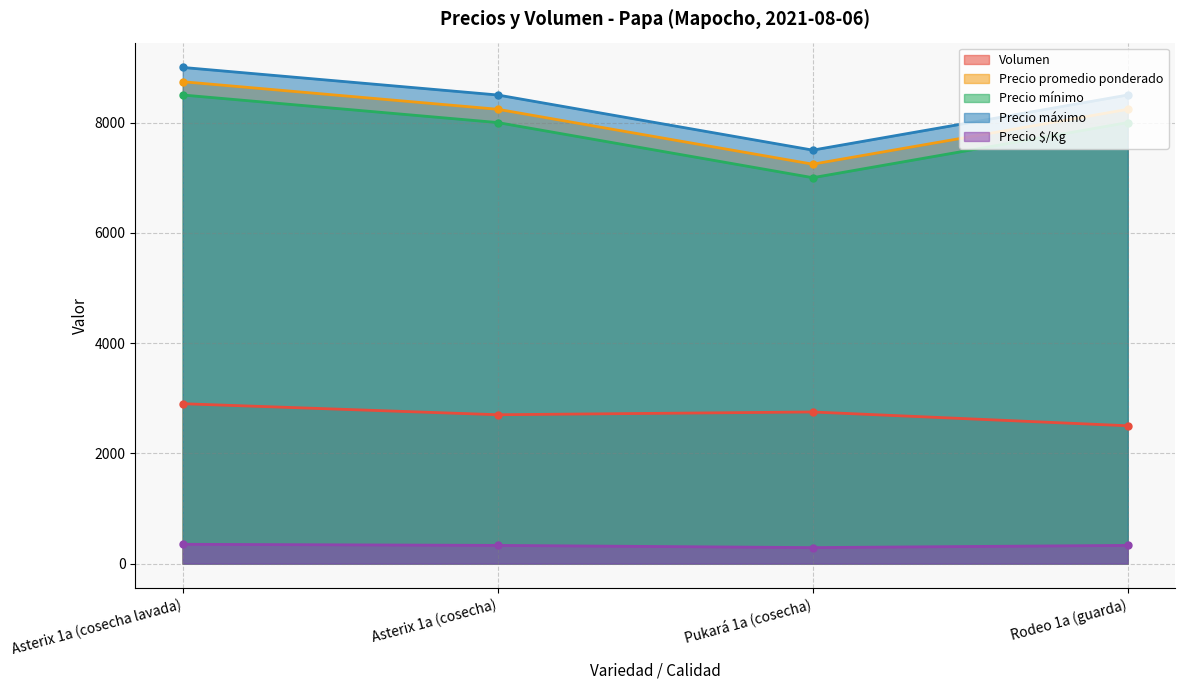

What is the difference between the Precio $/Kg values at Asterix 1a (cosecha lavada) and Pukará 1a (cosecha)?

60